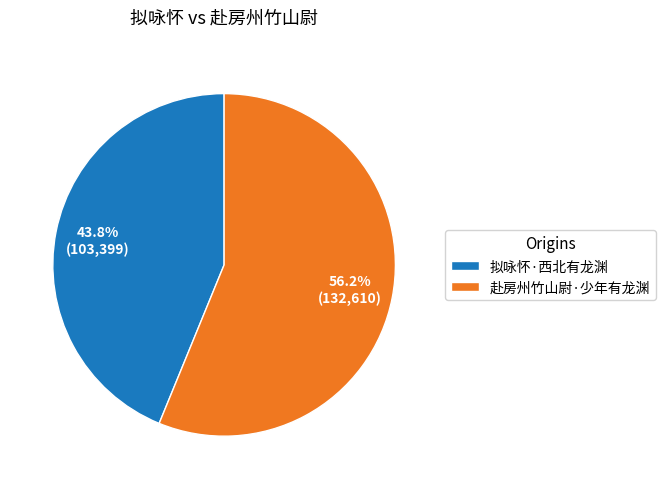

Is there any slice that represents more than half of the pie?

Yes